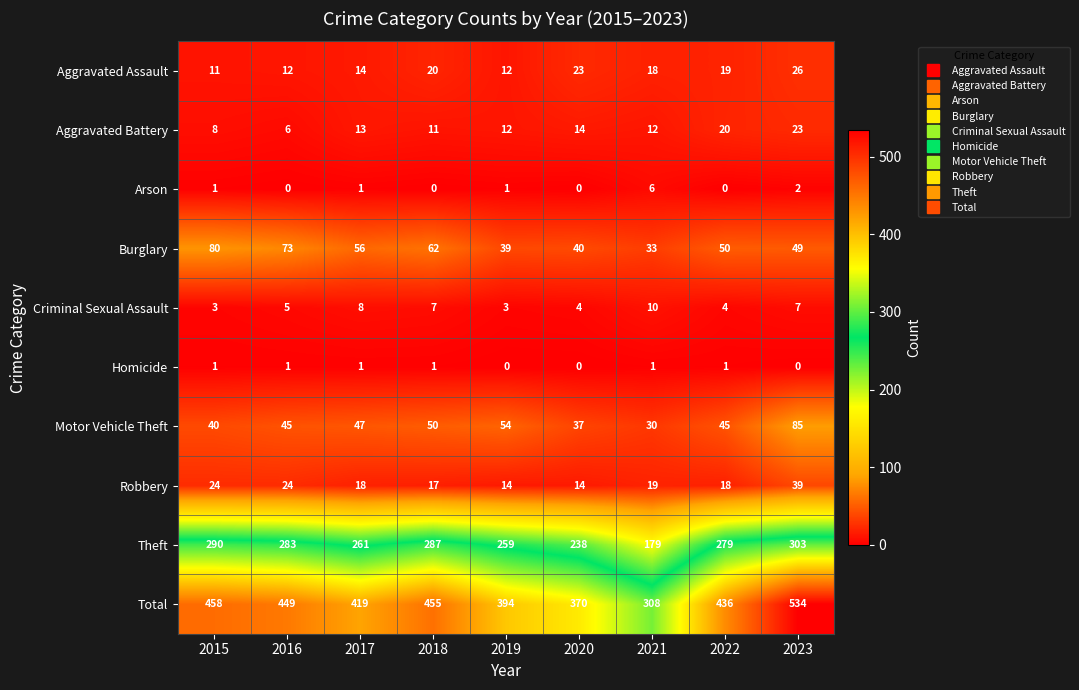

The Total series shows 690 at 2019. True or false?

False